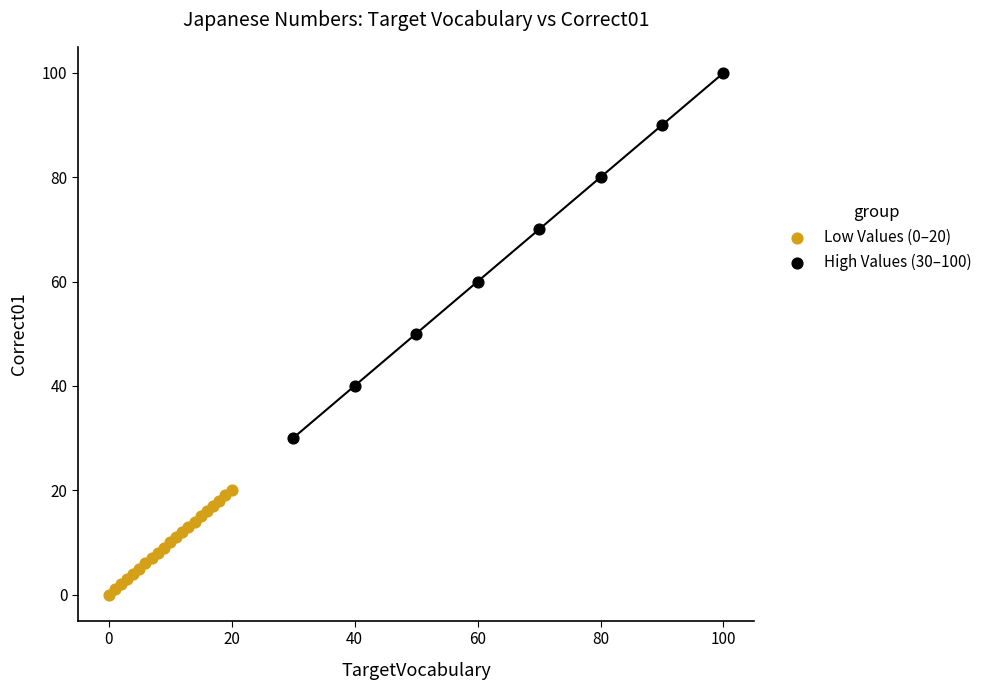

Which series contains the highest Y value?

High Values (30–100)